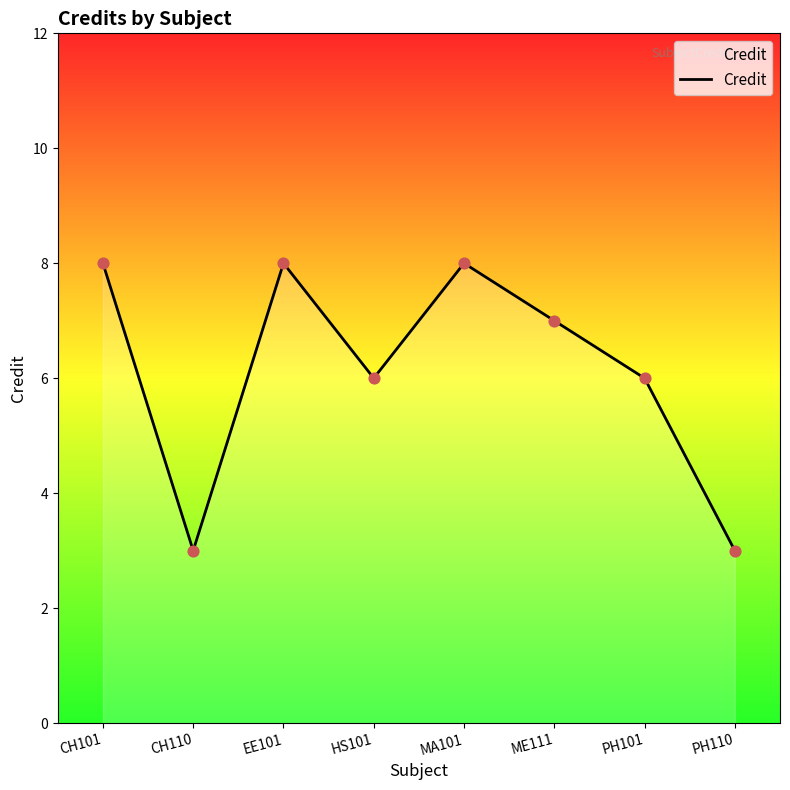

What is the change in value from EE101 to ME111?

-1